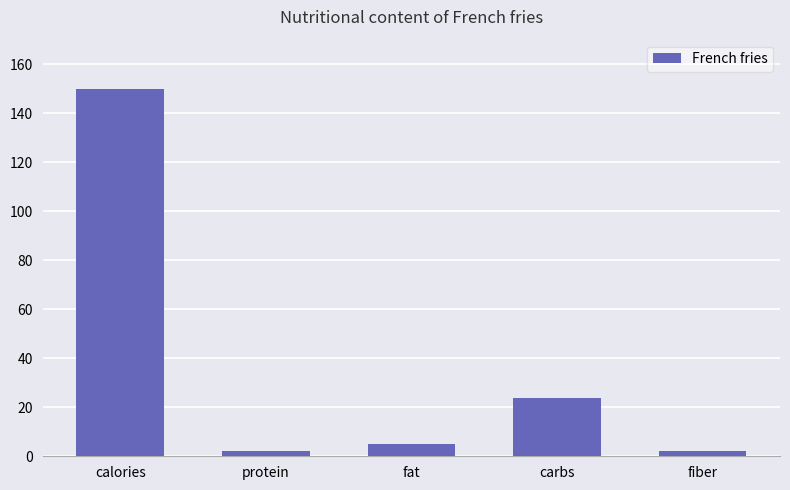

What is the average value?

36.7